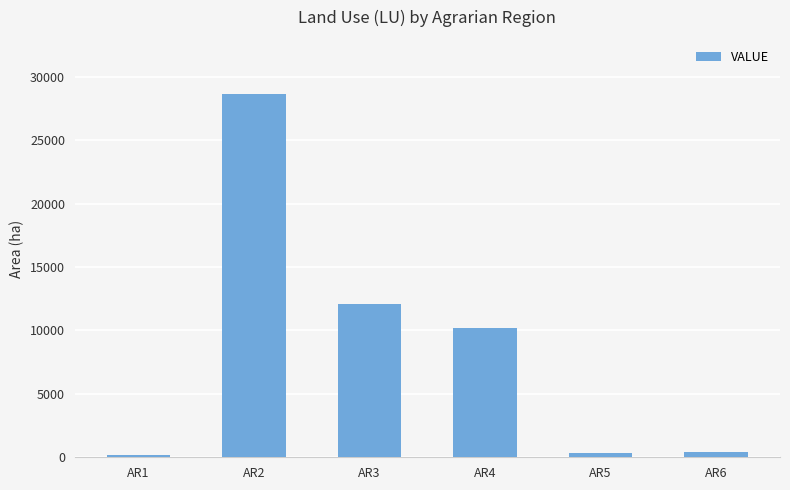

Which category has the highest value across all series?

AR2